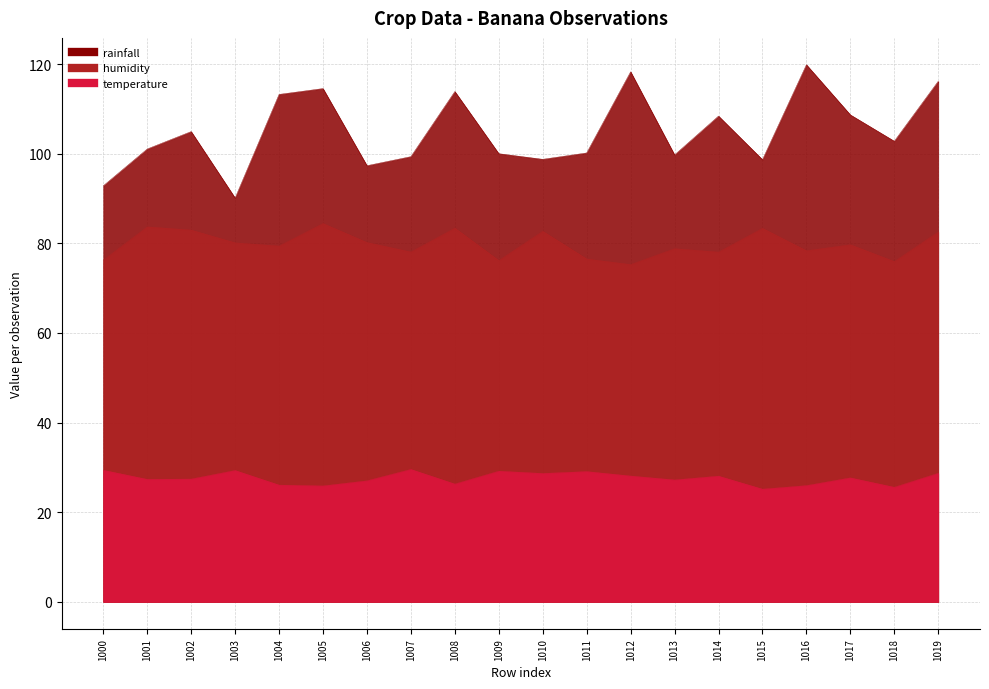

At which label does temperature first exceed 27?

1000